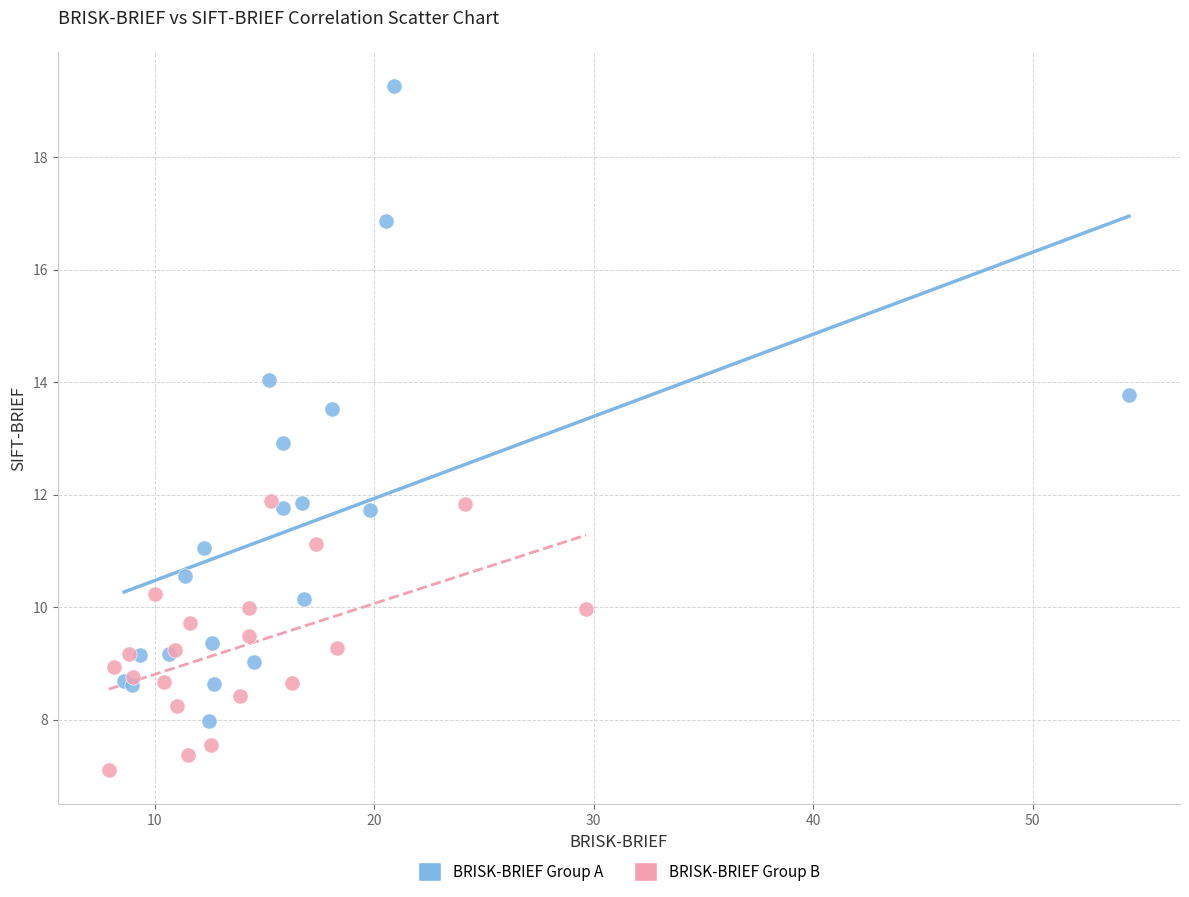

Which series contains the lowest Y value?

BRISK-BRIEF Group B